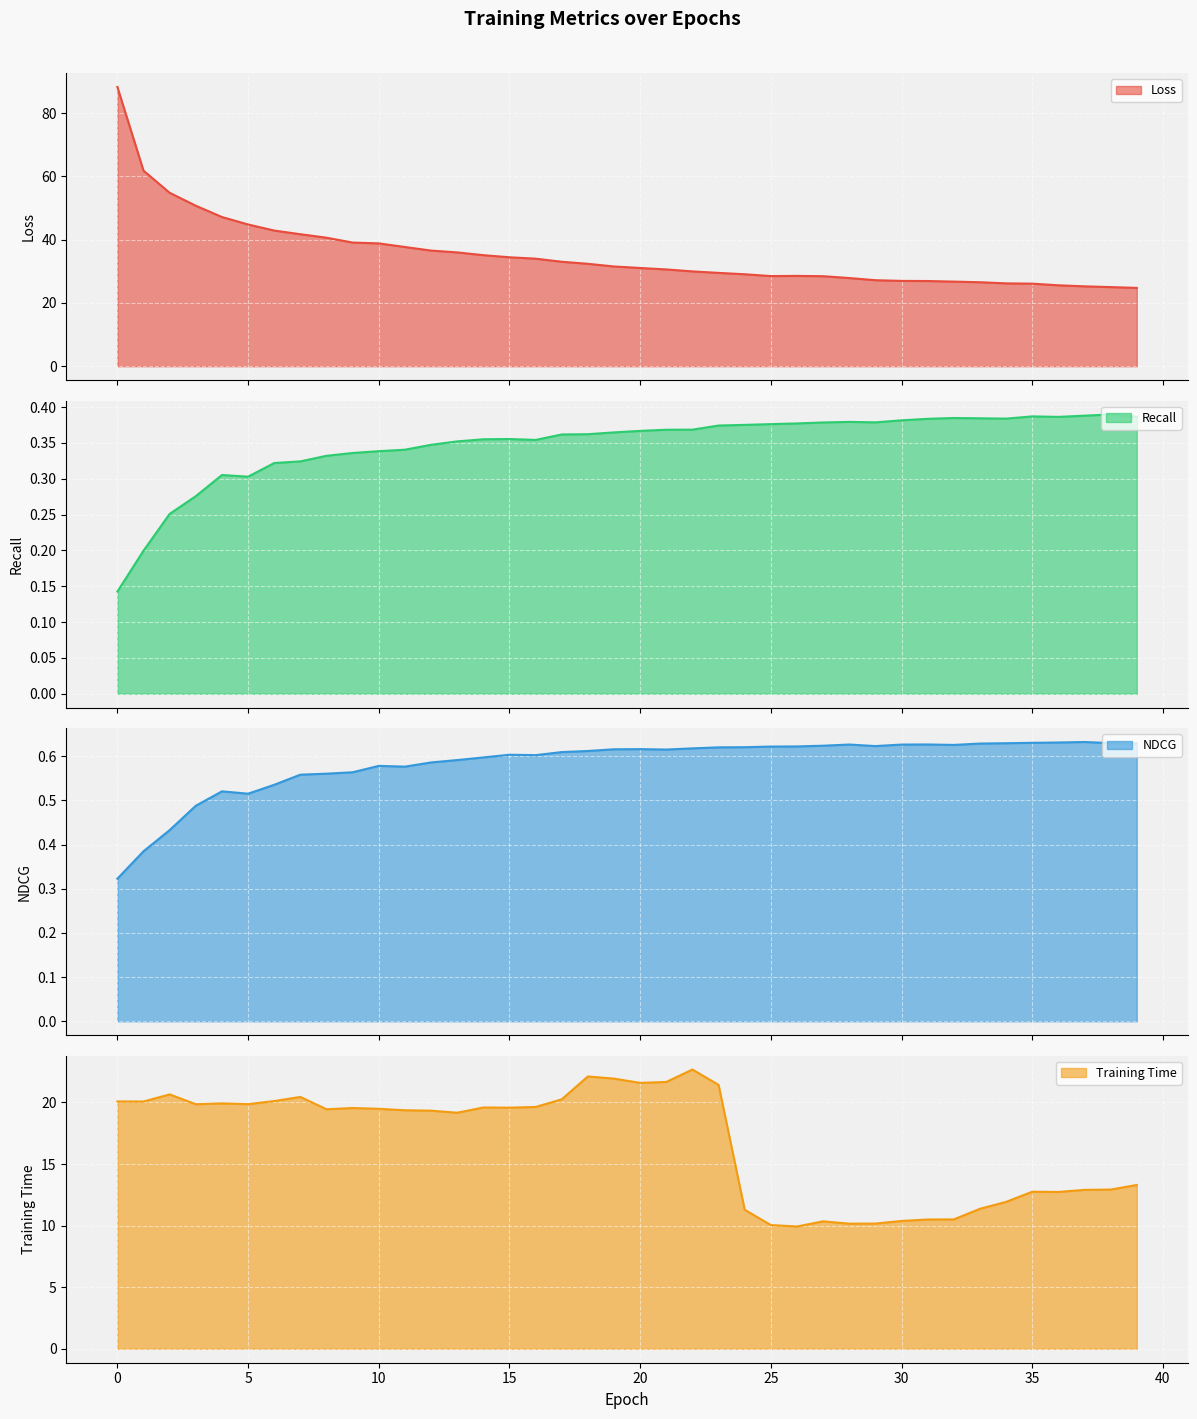

What are all the series names shown in the legend?

Loss, Recall, NDCG, Training Time